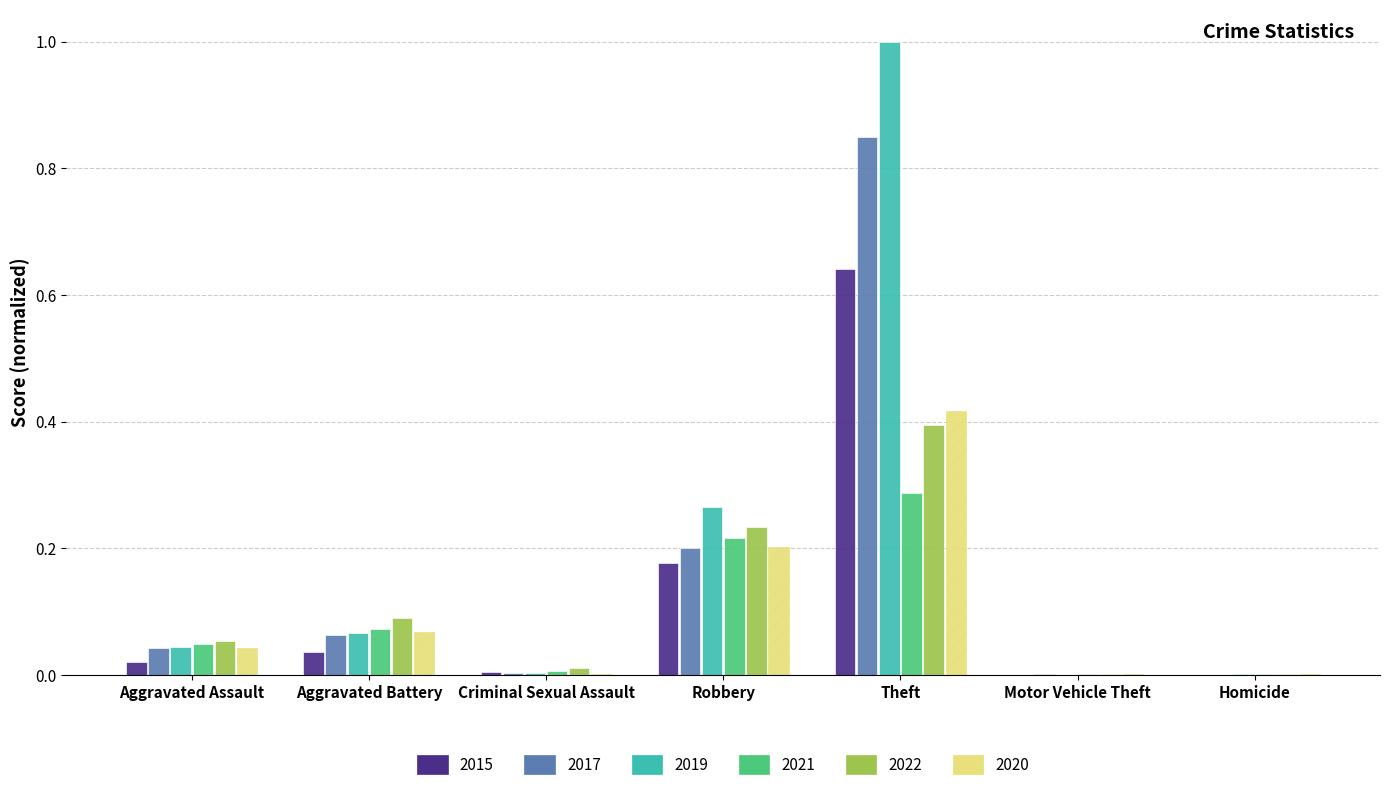

What are all the series names shown in the legend?

2015, 2017, 2019, 2021, 2022, 2020